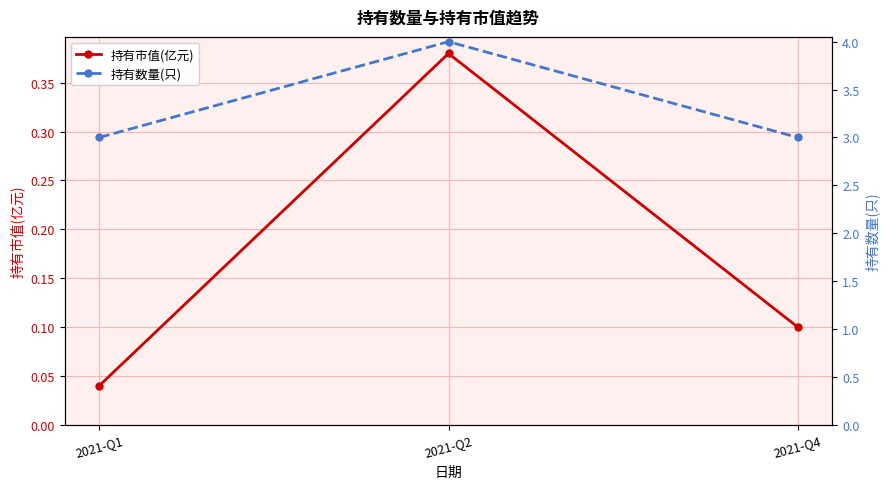

Which series has the widest spread of values?

持有数量(只)